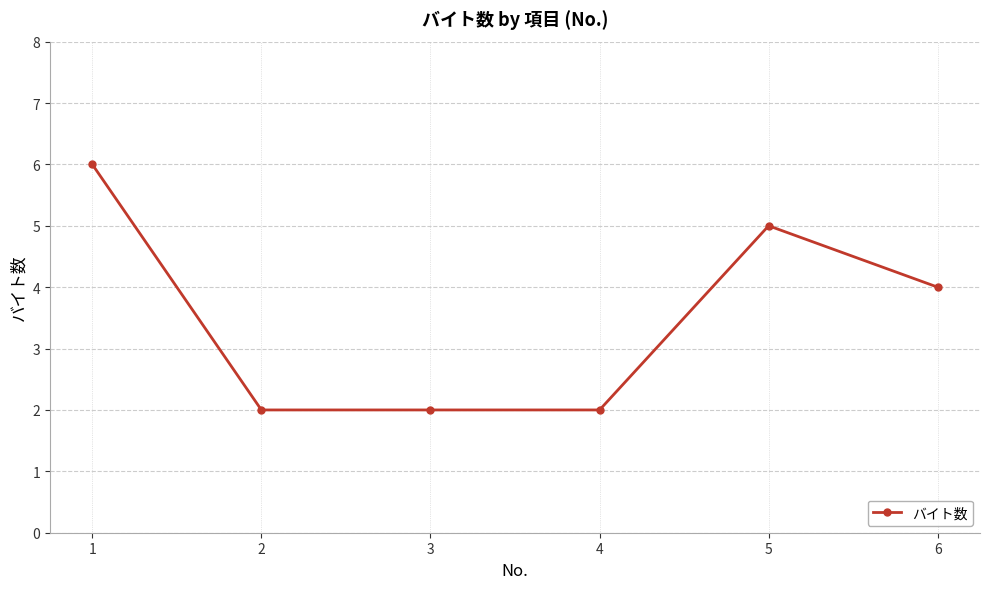

Read the value at 1.

6